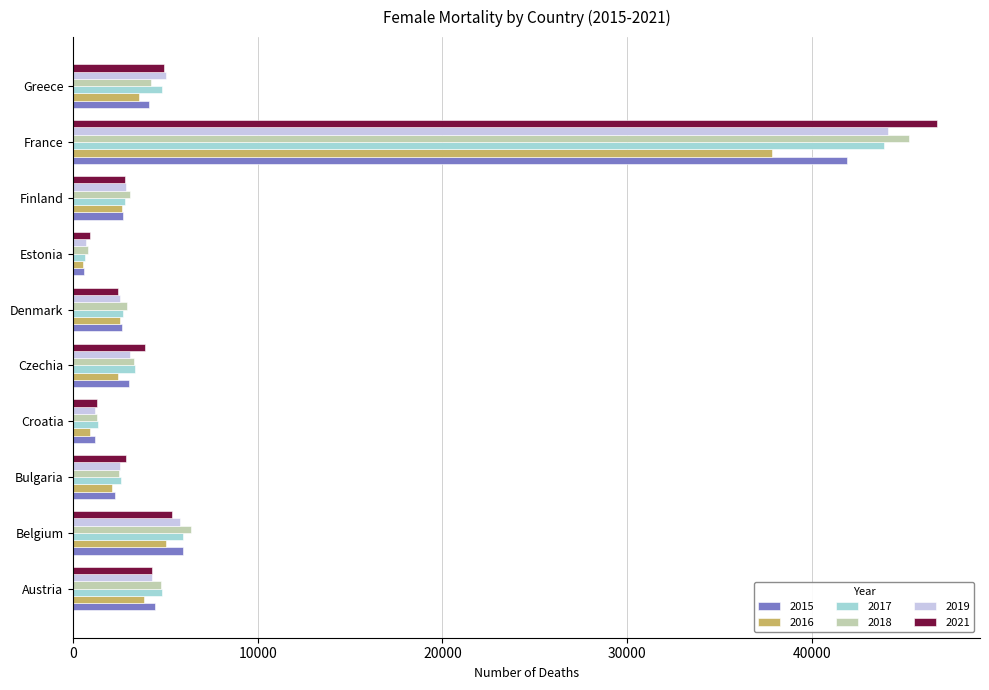

How many data points does each series have?

10